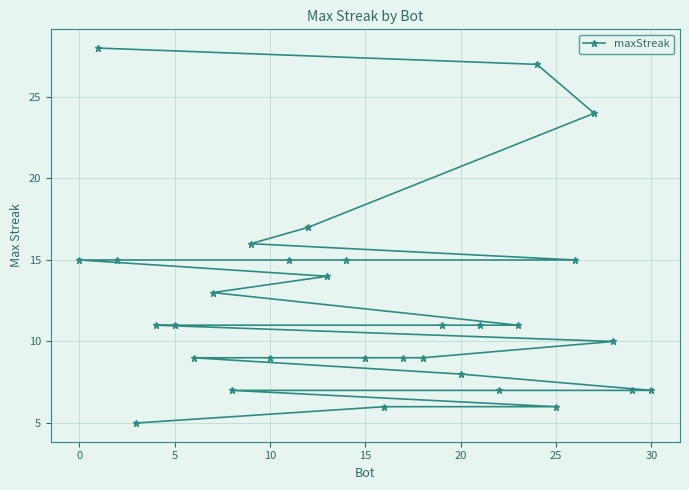

Reading right to left, what are all the values shown in this chart?

5	6	6	7	7	7	7	8	9	9	9	9	9	10	11	11	11	11	11	13	14	15	15	15	15	15	16	17	24	27	28